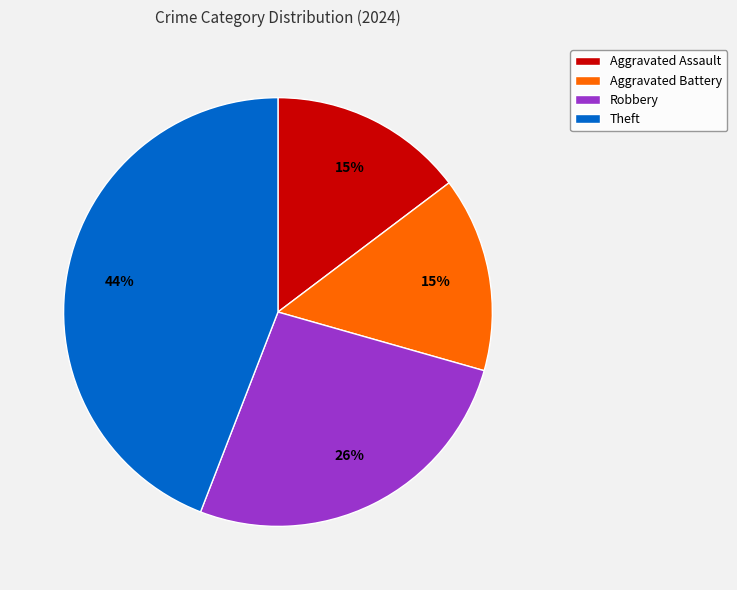

To the nearest percent, what is the average slice percentage?

25%